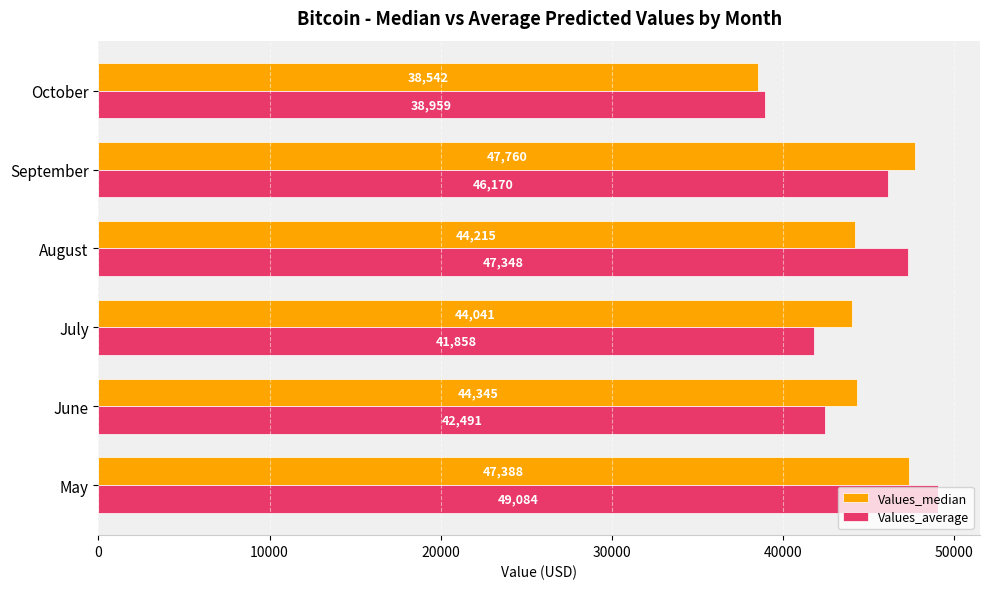

What is the difference between the maximum and second lowest values in the Values_median series?

3718.7